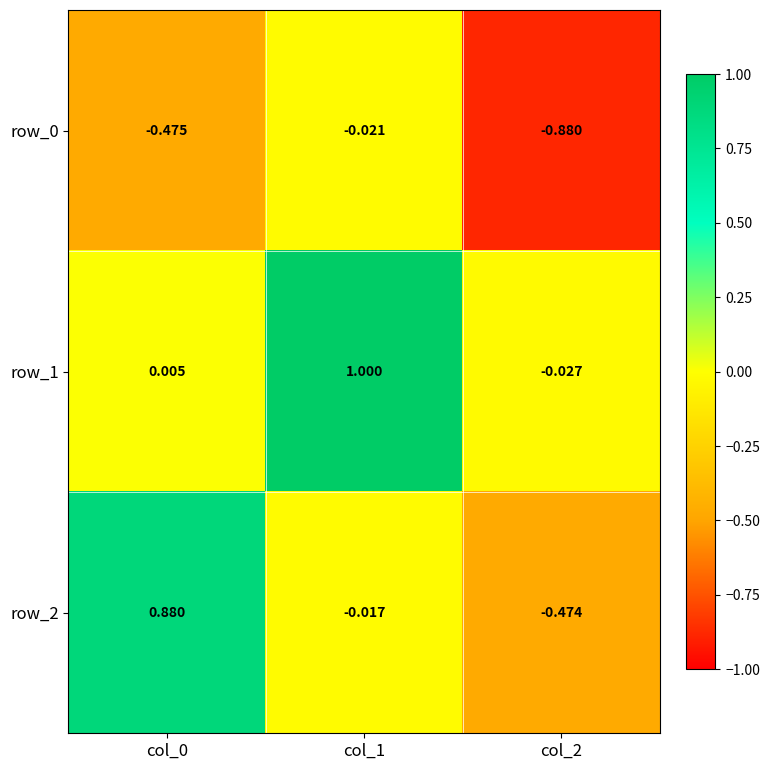

What is the total value across all series at col_1?

1.0